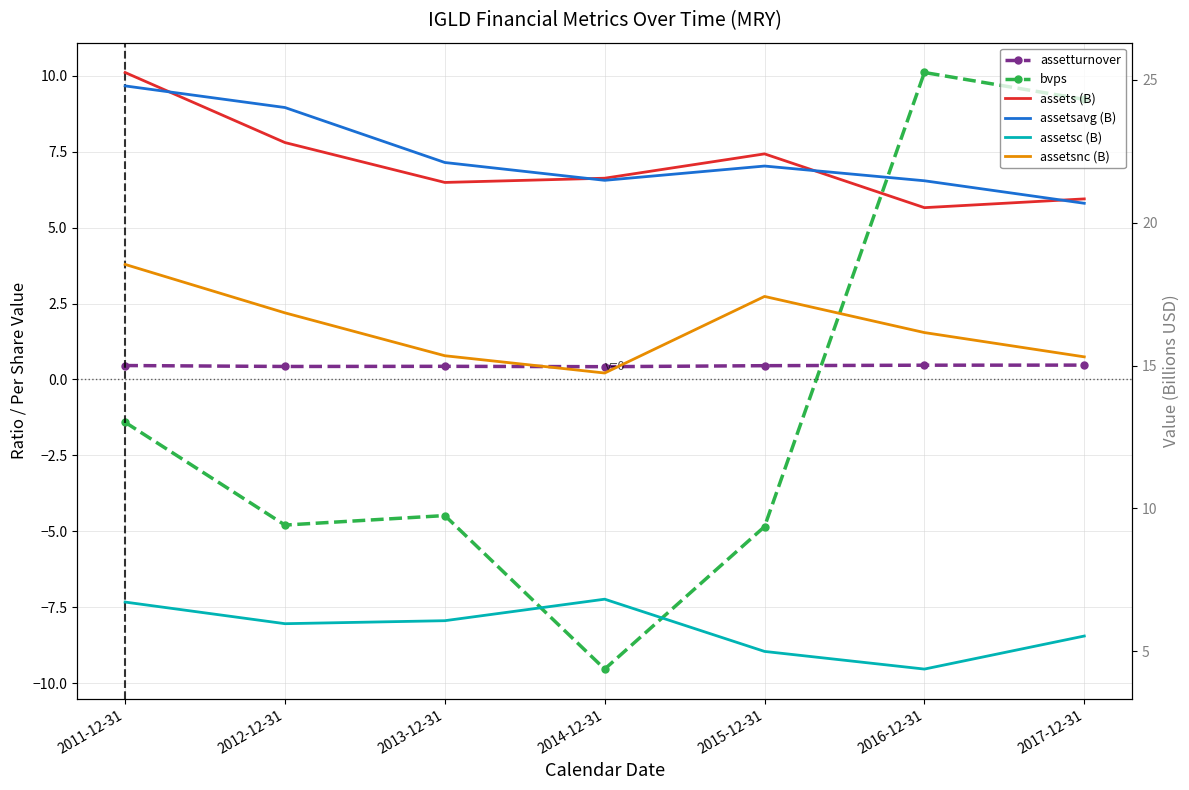

What is the difference between the assetsavg (B) values at 2014-12-31 and 2011-12-31?

3.3